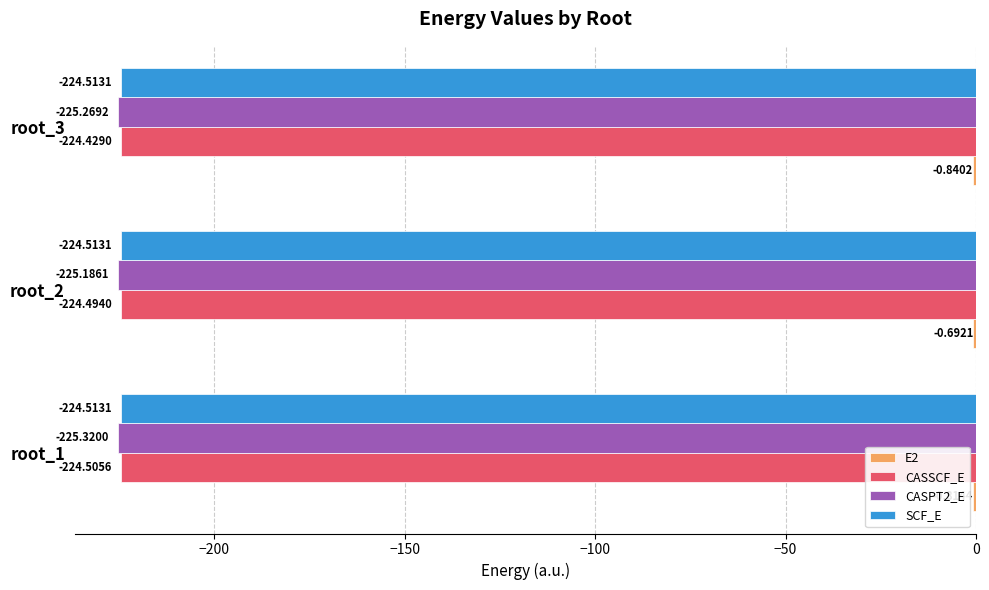

At which category is the sum across all series the highest?

root_2